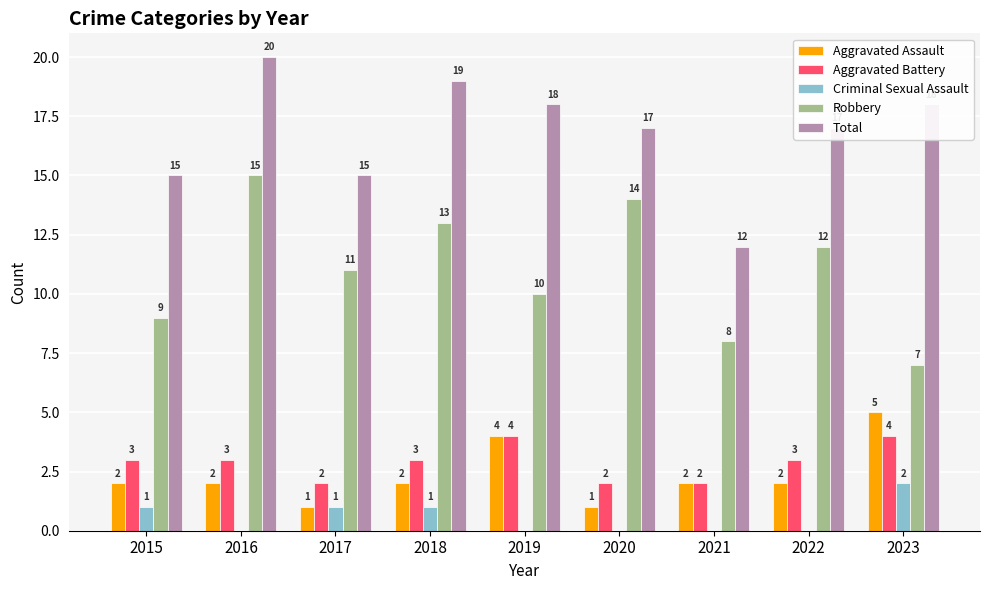

At which label is Robbery closest to 11?

2017